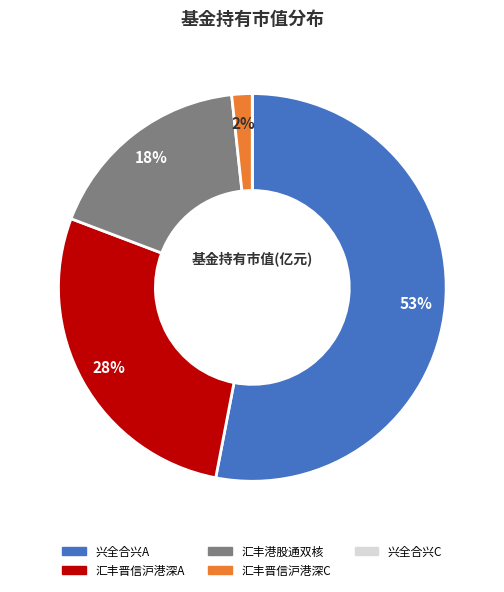

Does any single category account for the majority?

Yes